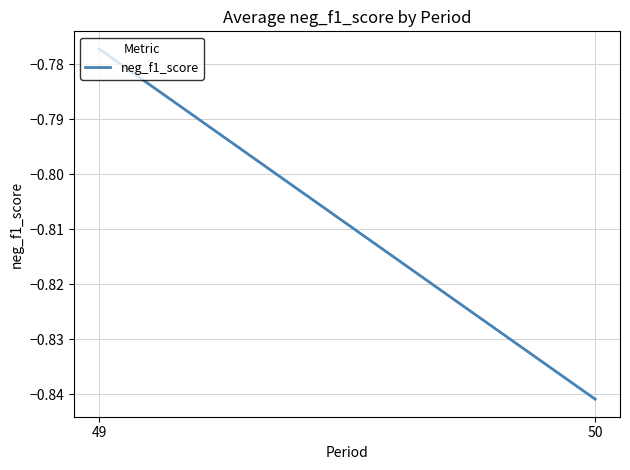

Does the chart display data point markers on the line(s)?

No